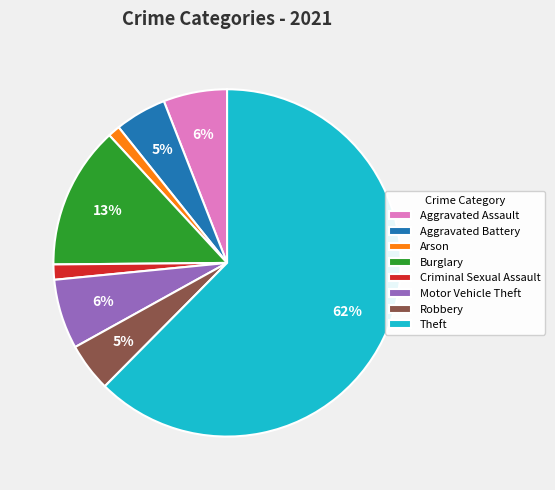

What is the largest slice in the pie chart?

Theft